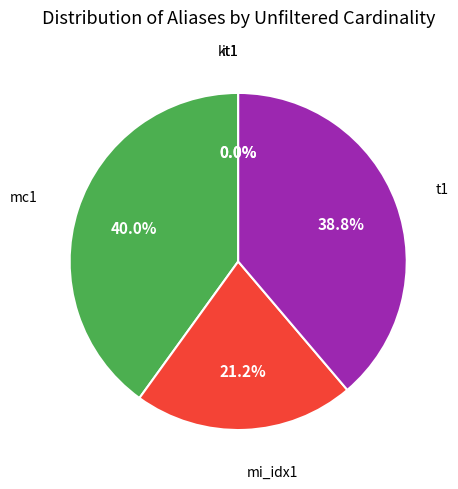

Is there a majority slice in this chart?

No